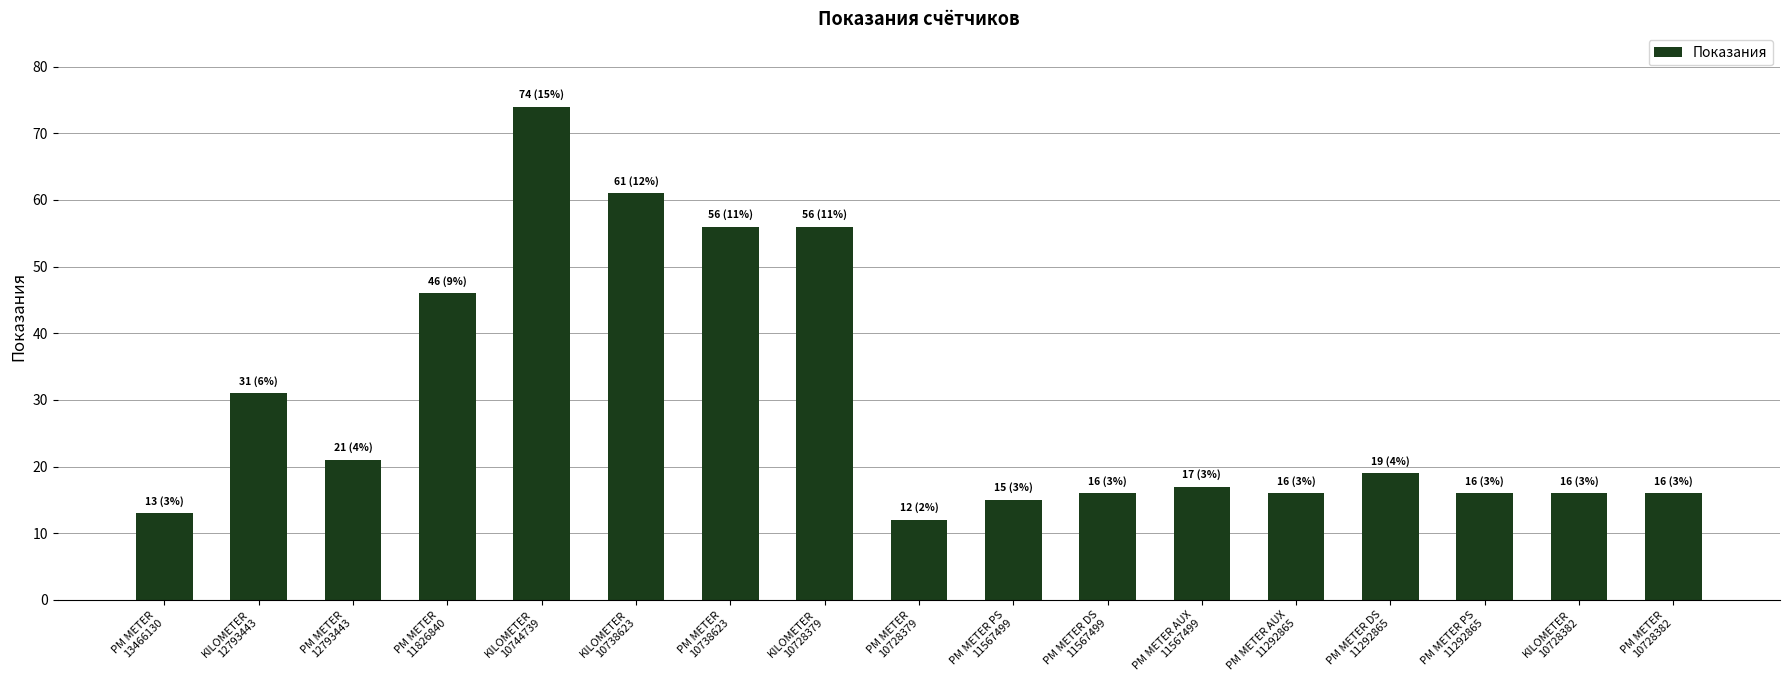

What is the minimum value shown in the chart?

12